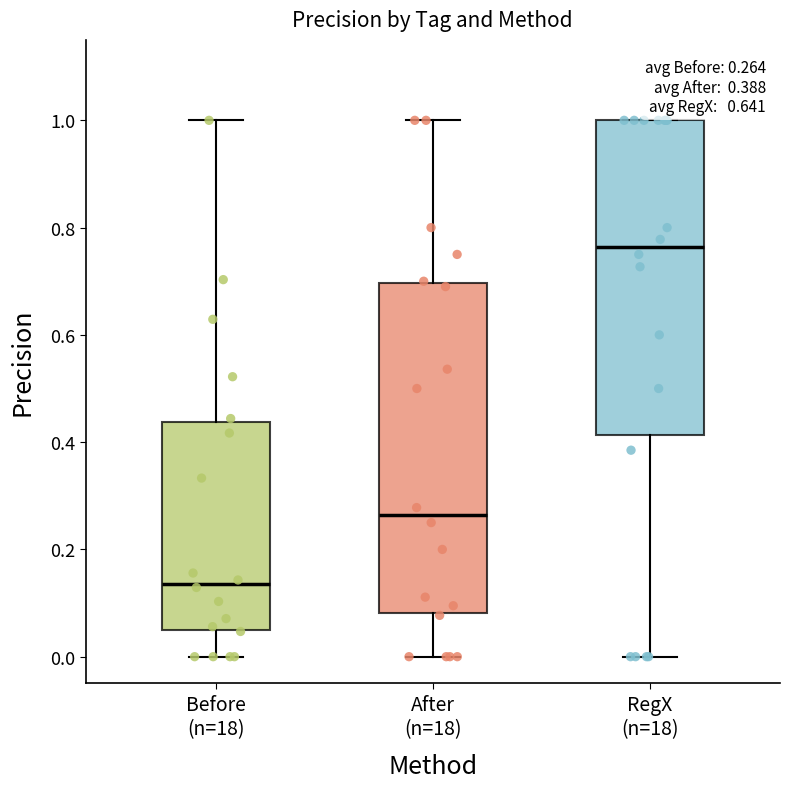

Which box is the tallest, from its lower edge to its upper edge?

After (n=18)